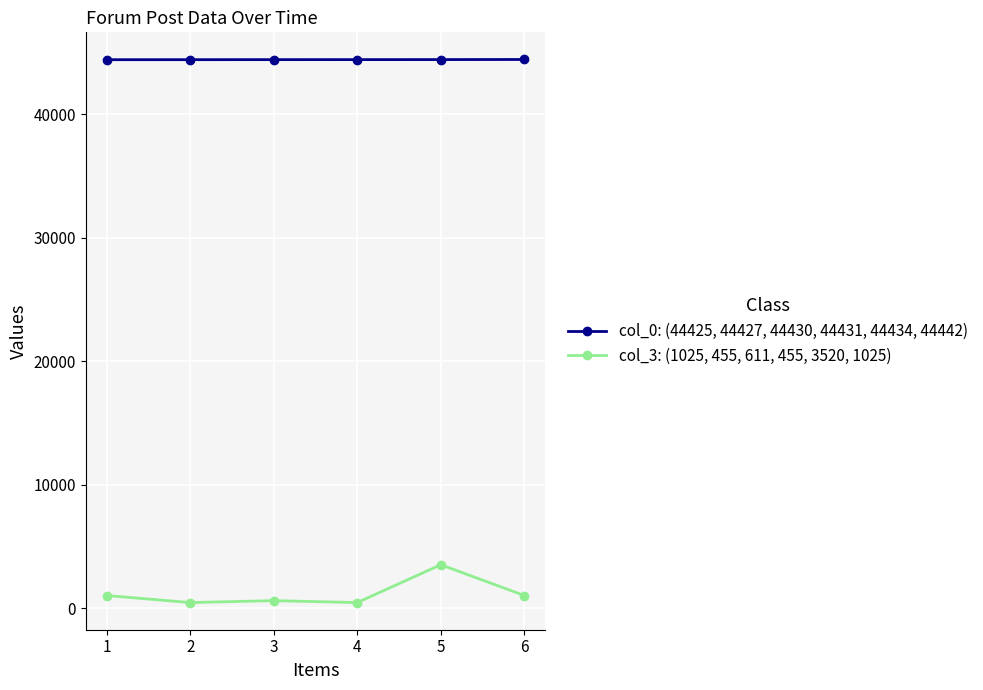

What is the difference between the maximum and minimum values in the col_0: (44425, 44427, 44430, 44431, 44434, 44442) series?

17